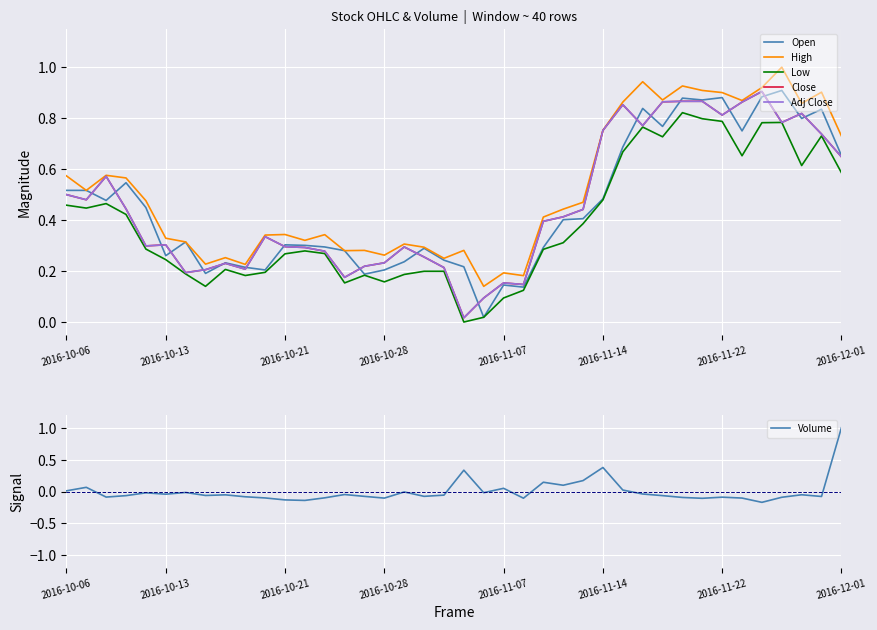

What are all the series names shown in the legend?

Open, High, Low, Close, Adj Close, Volume